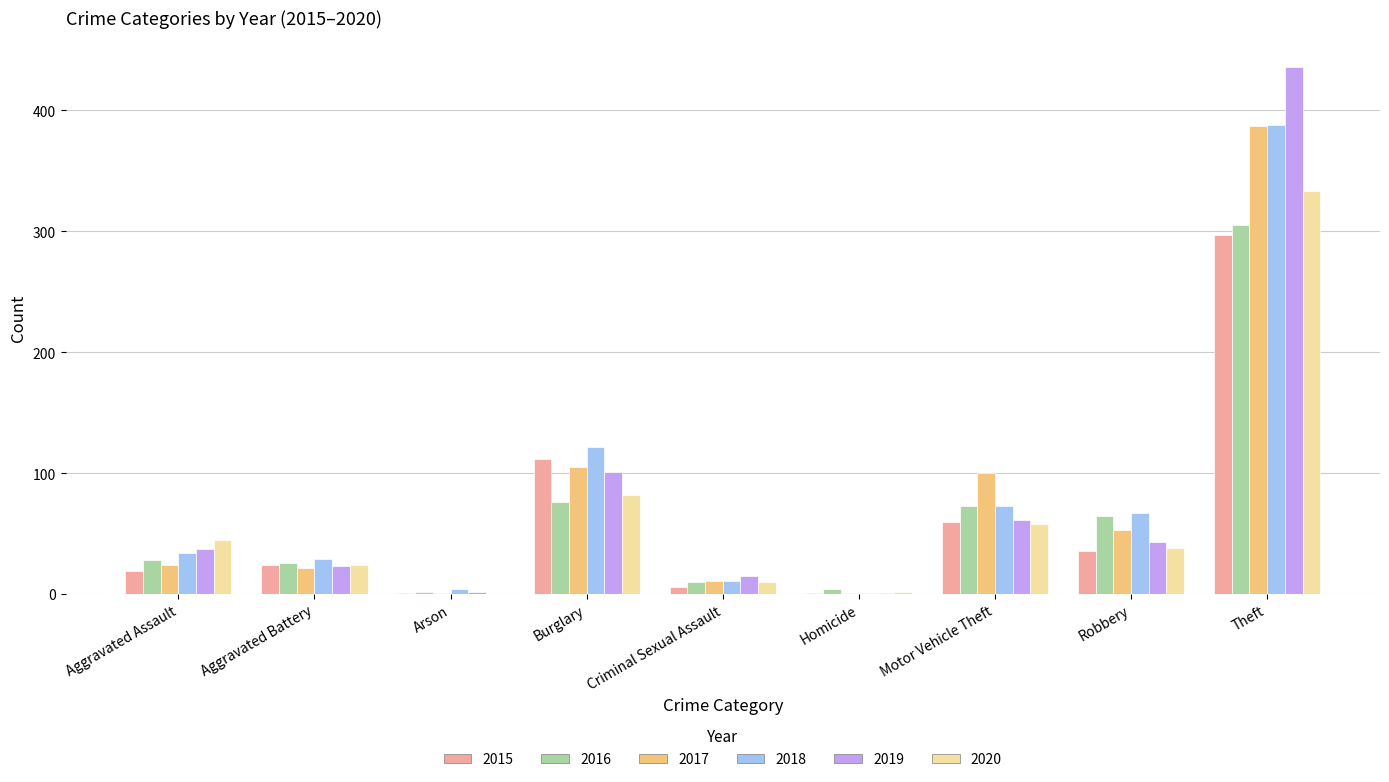

How many groups of bars are there?

9